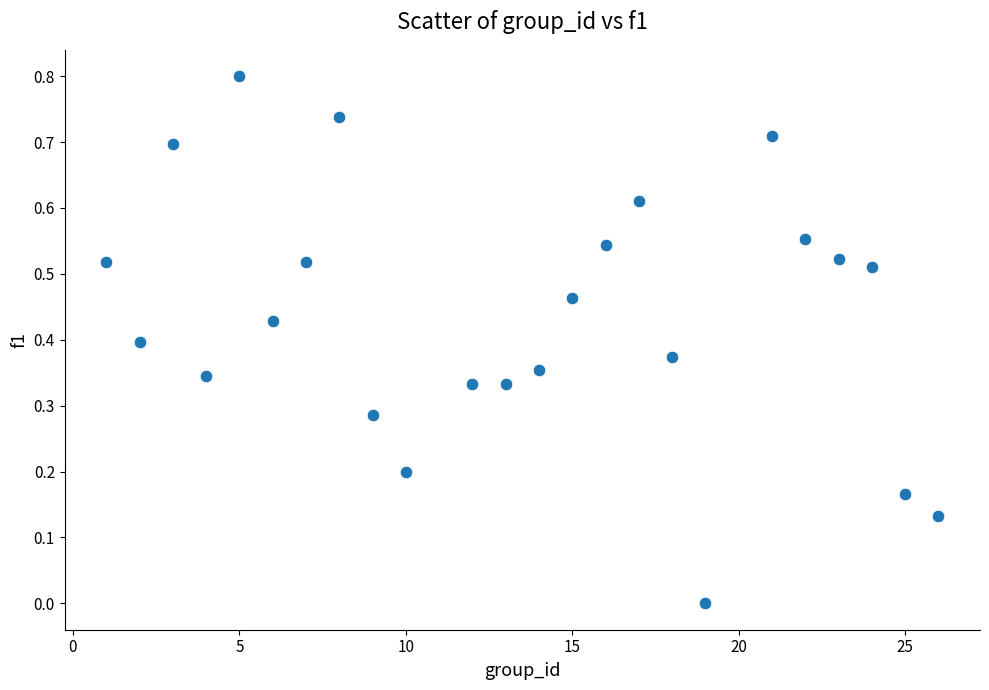

What is the range of X values (max minus min)?

25.0